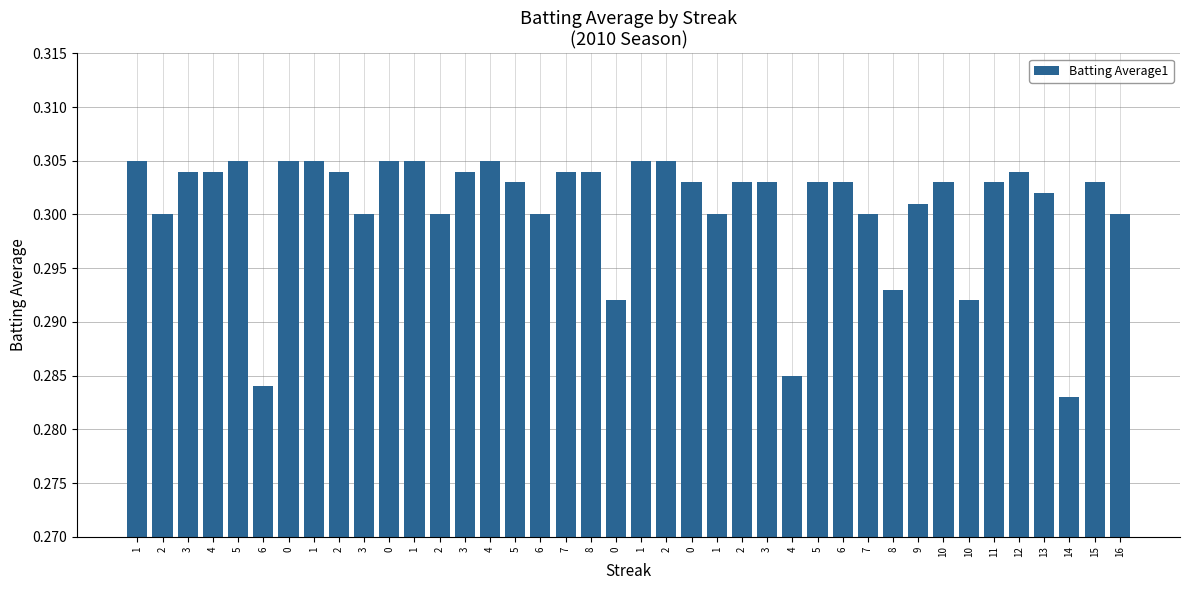

At which label is the value closest to 0?

14